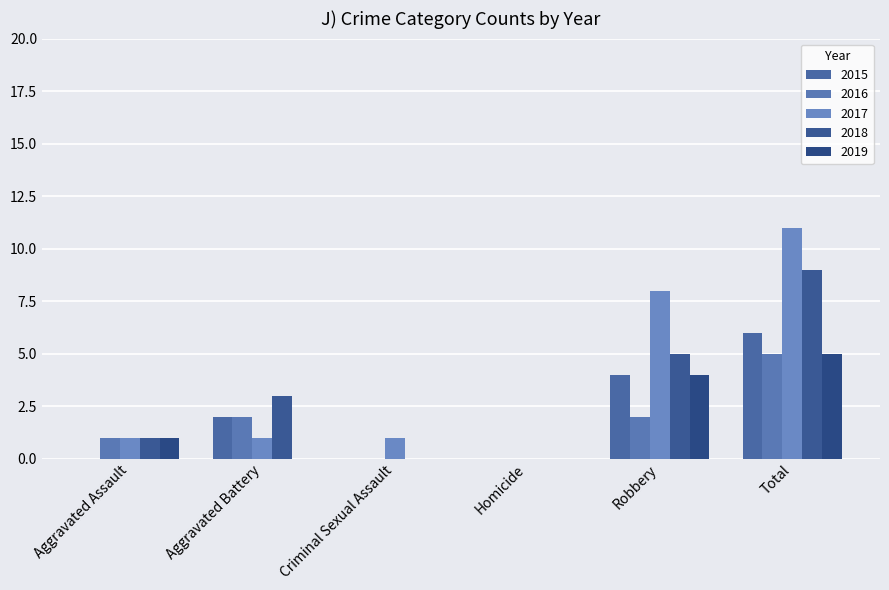

Reading left to right, what are all the values shown in this chart?

2015: 0	2	0	0	4	6
2016: 1	2	0	0	2	5
2017: 1	1	1	0	8	11
2018: 1	3	0	0	5	9
2019: 1	0	0	0	4	5